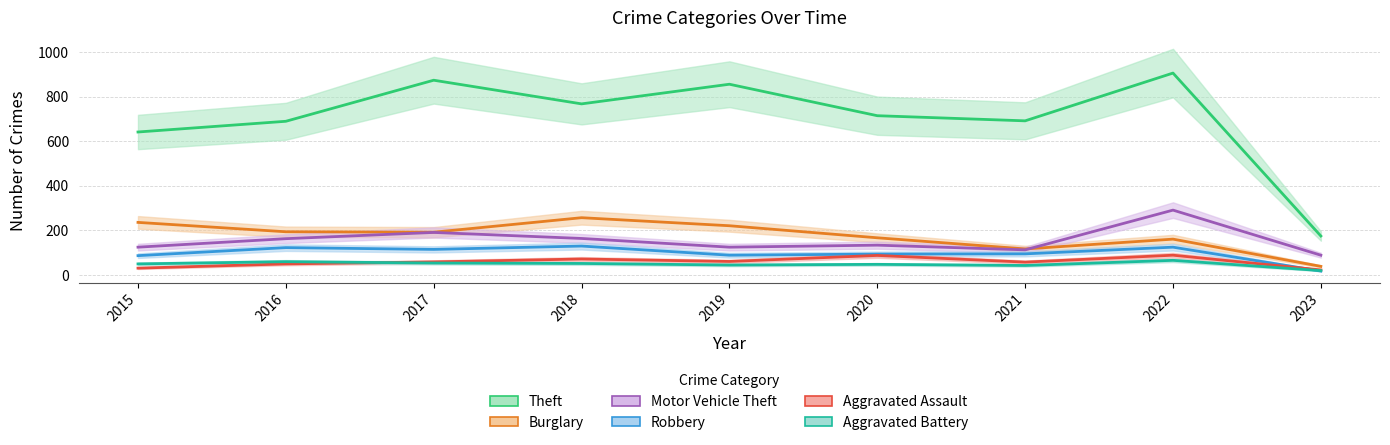

At which label is Aggravated Assault closest to 56?

2021